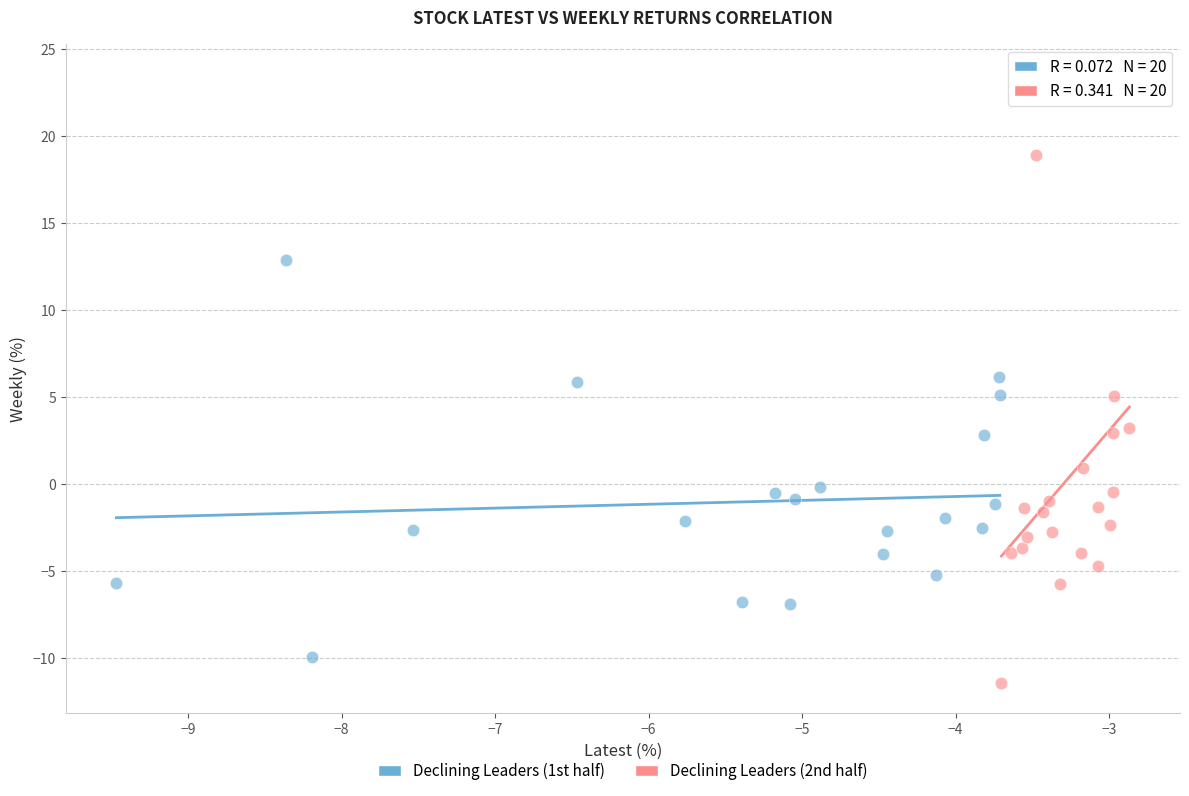

What are all the series names shown in the legend?

Declining Leaders (1st half), Declining Leaders (2nd half)